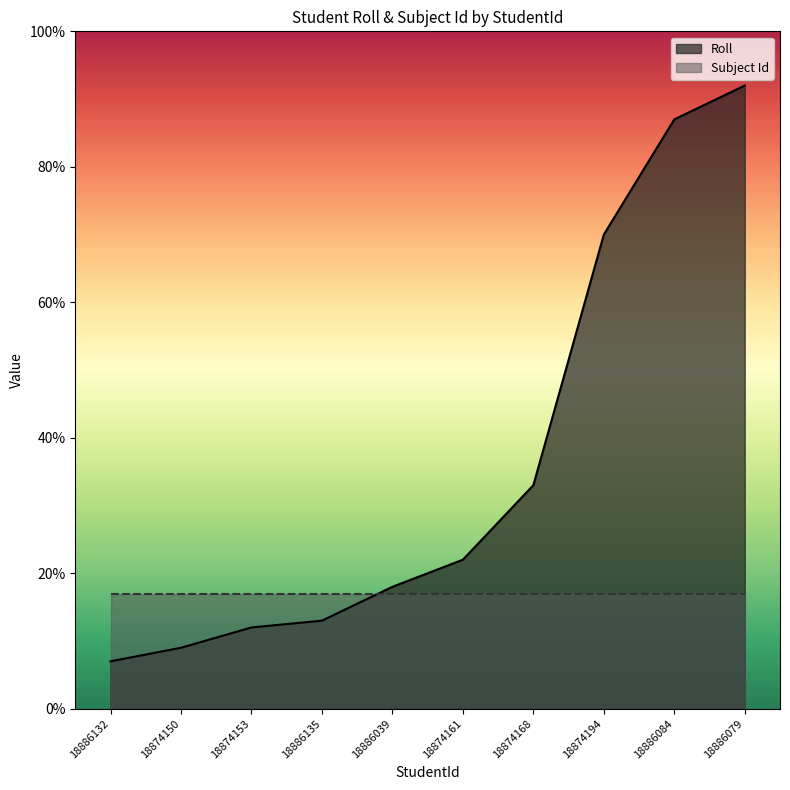

The chart shows a value of 7 at 18886132. True or false?

True